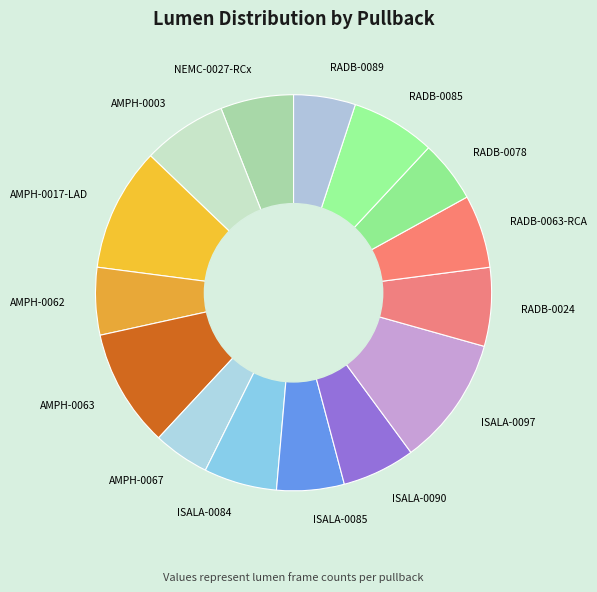

Is it true that RADB-0024 is 6% of the pie?

True